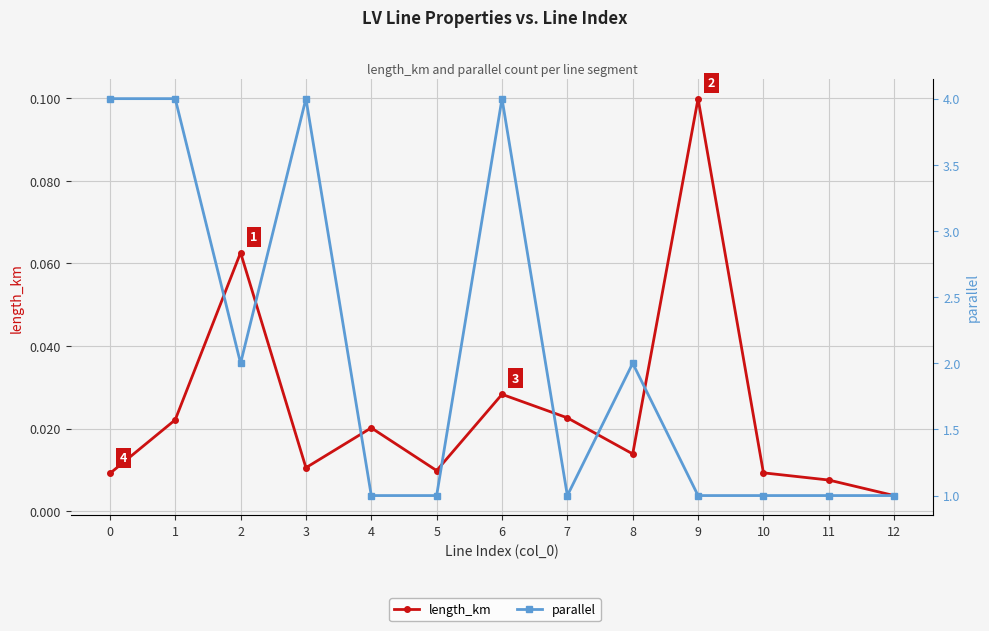

Is it true that parallel equals 1.0 at 12?

True